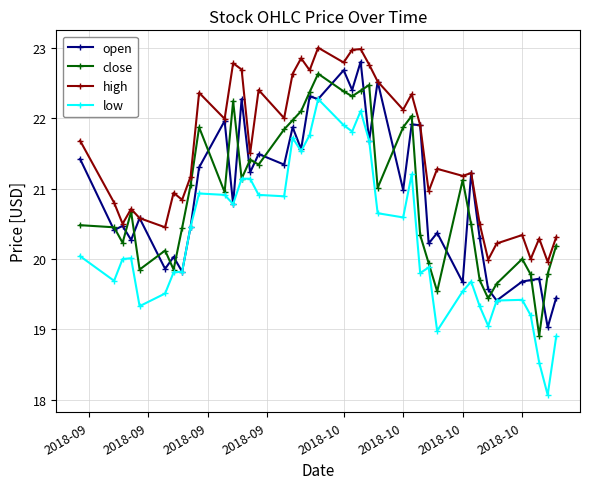

Which series has the largest total across all categories?

high